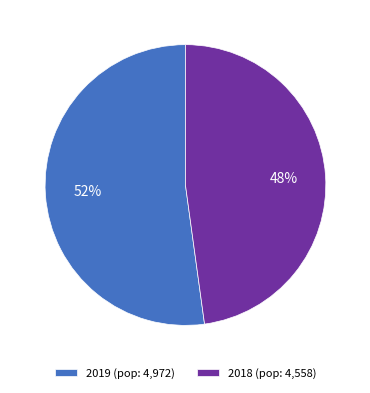

Which category has the biggest portion of the pie?

2019